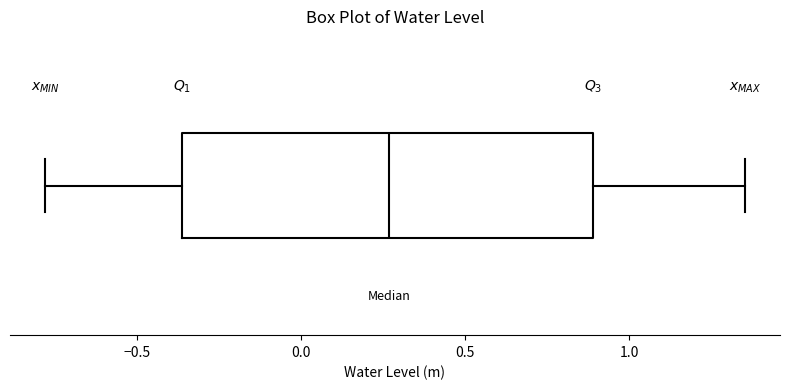

Where is the left edge of the box on the x-axis? The values are not printed on the chart, so give them approximately, as read against the axis.

-0.35